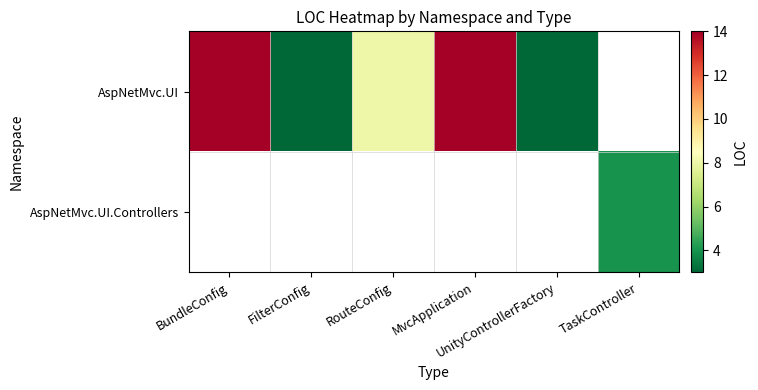

How many data points in AspNetMvc.UI are less than 14?

3